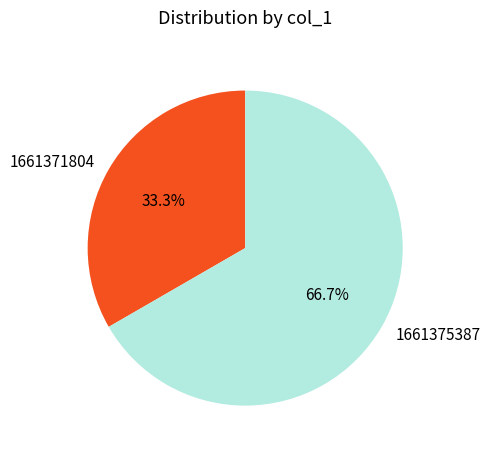

What percentage is the 1661375387 slice, to the nearest percent?

67%